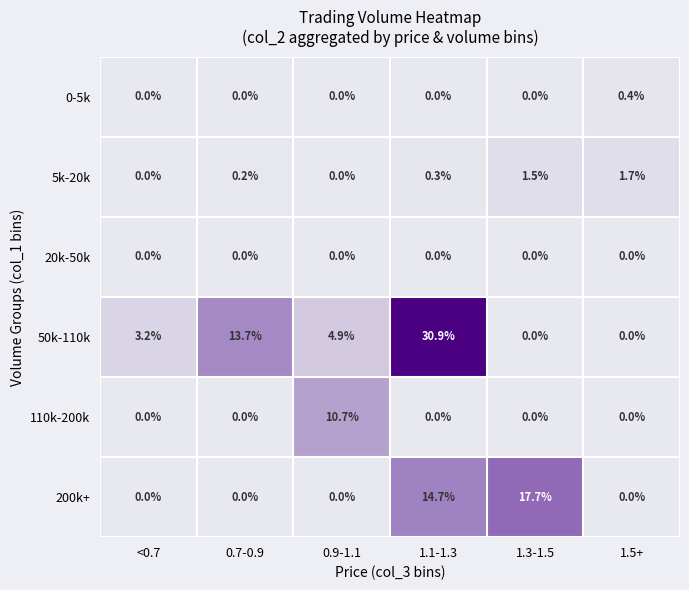

What is the approximate value of 0-5k at 1.5+?

0.4